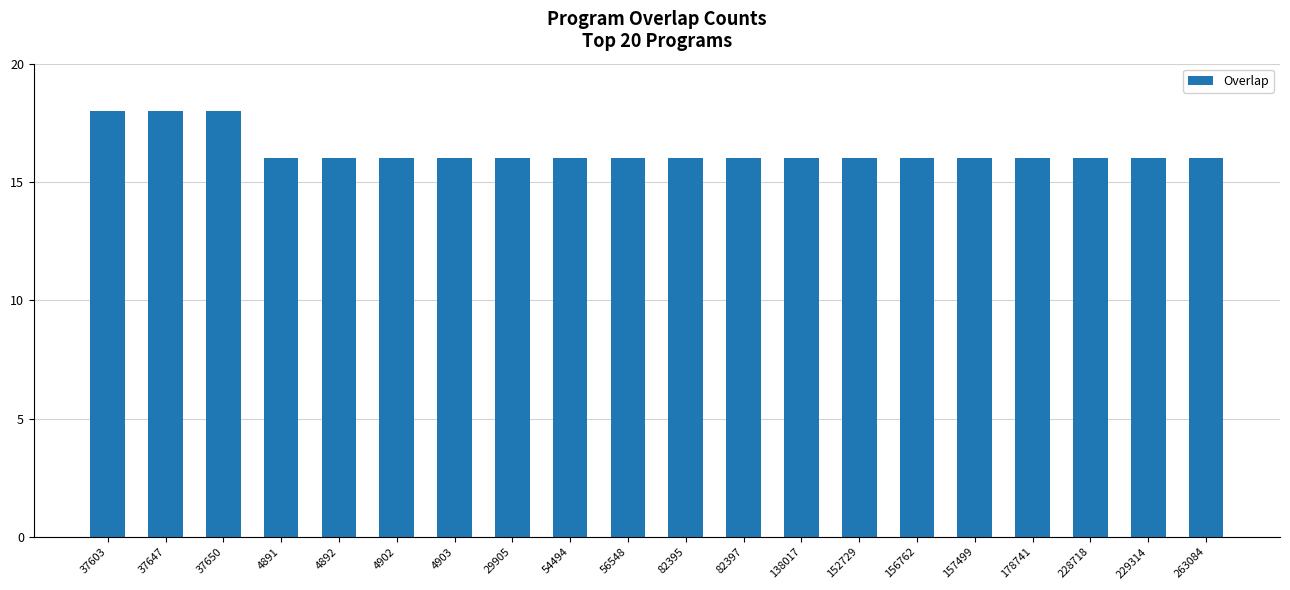

What is the average value?

16